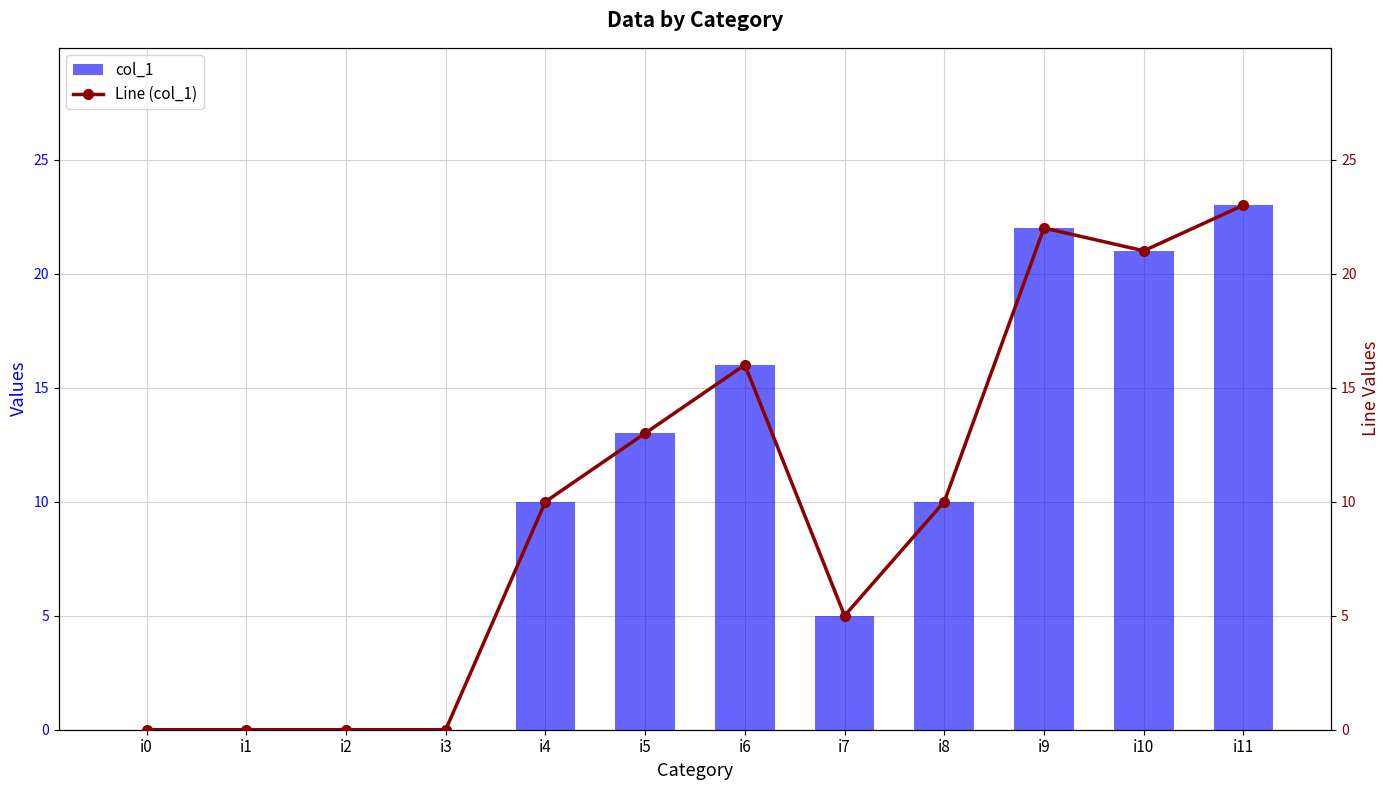

What is the value of the Line (col_1) bar at the 9th from the left?

10